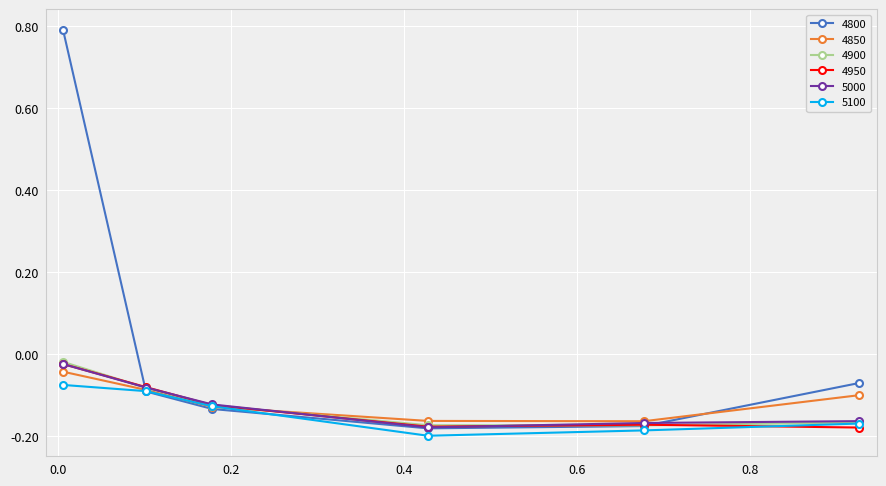

Which series has the largest range (max minus min)?

4800